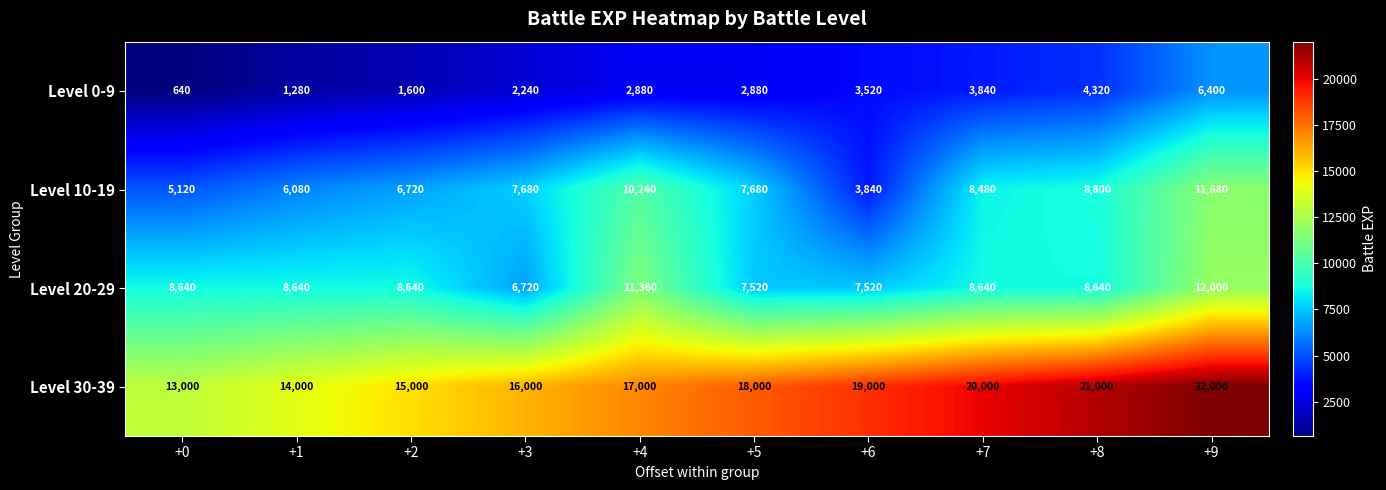

At which category is the sum across all series the highest?

+9